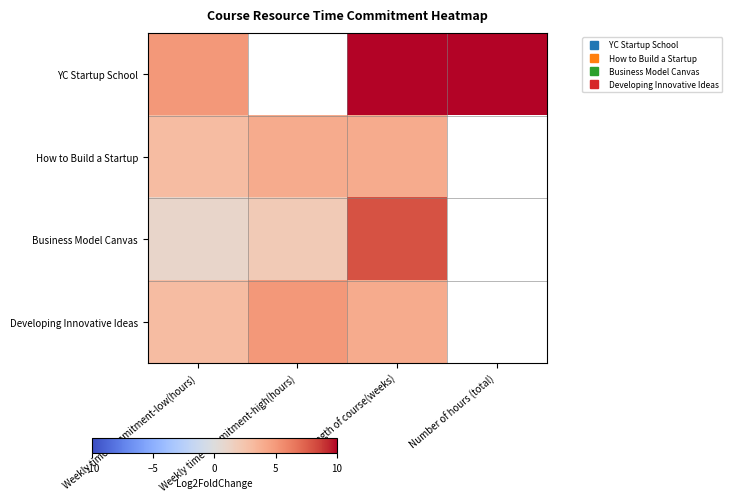

What is the greatest value displayed?

18.0